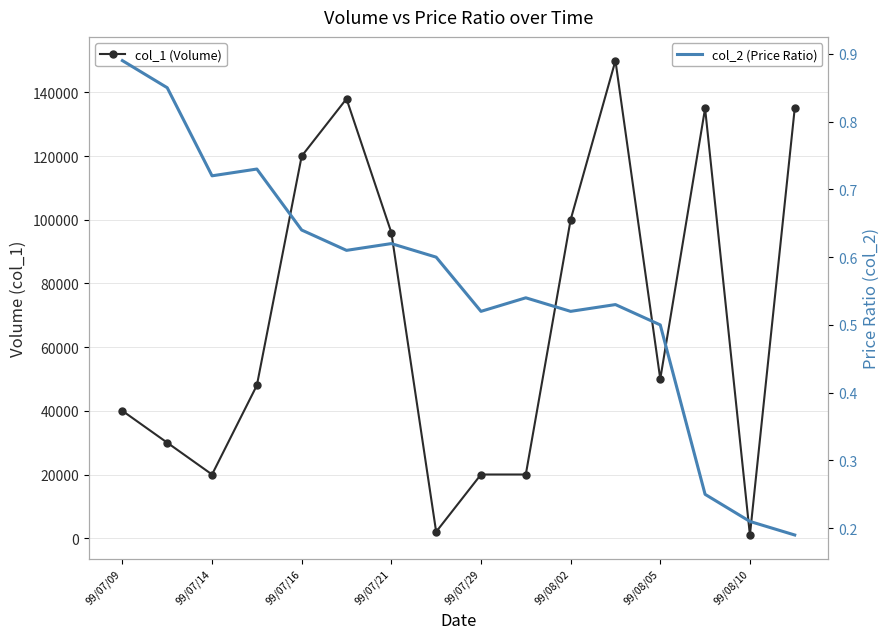

Reading left to right, transcribe all the data shown in this chart.

col_1 (Volume): 40000.0	30000.0	20000.0	48000.0	120000.0	138000.0	96000.0	2000.0	20000.0	20000.0	100000.0	150000.0	50000.0	135000.0	1000.0	135000.0
col_2 (Price Ratio): 0.9	0.8	0.7	0.7	0.6	0.6	0.6	0.6	0.5	0.5	0.5	0.5	0.5	0.2	0.2	0.2